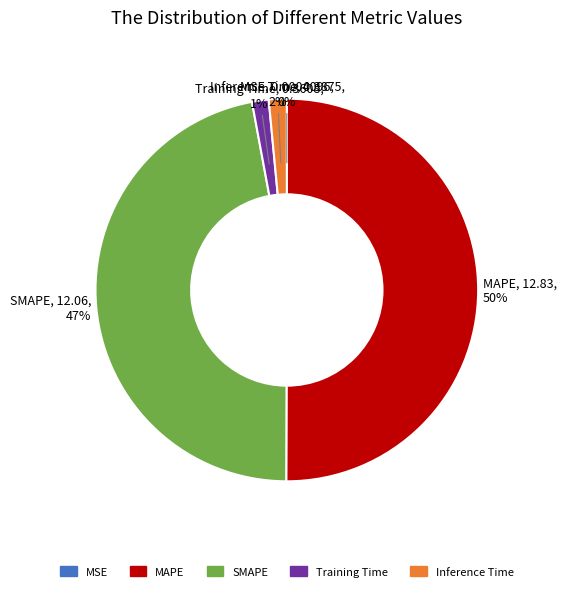

To the nearest percent, what percentage of the pie is MAPE?

50%